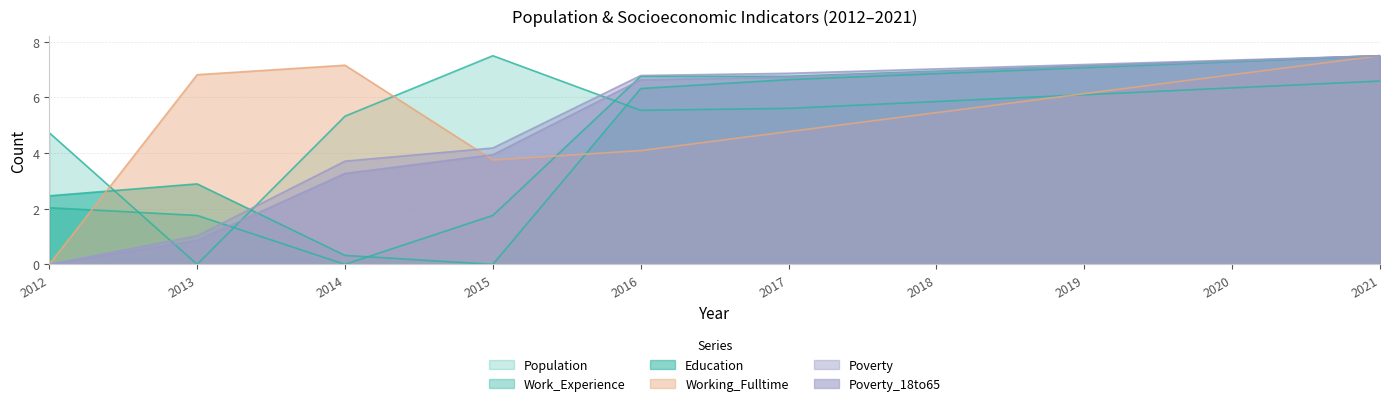

The value of Poverty_18to65 at 2012 is 0.0. True or false?

True